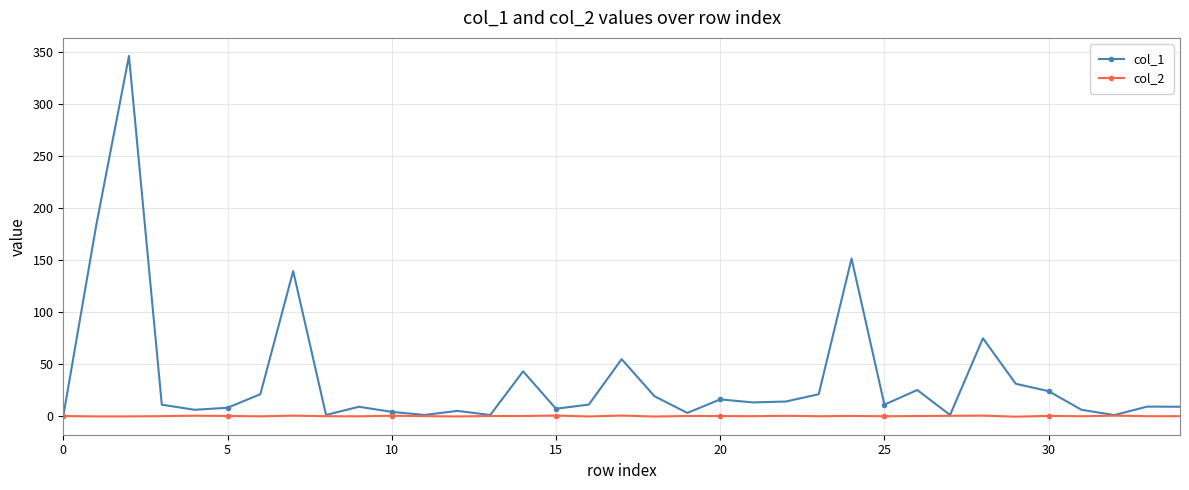

List the series in order of their peak value, lowest first.

col_2, col_1